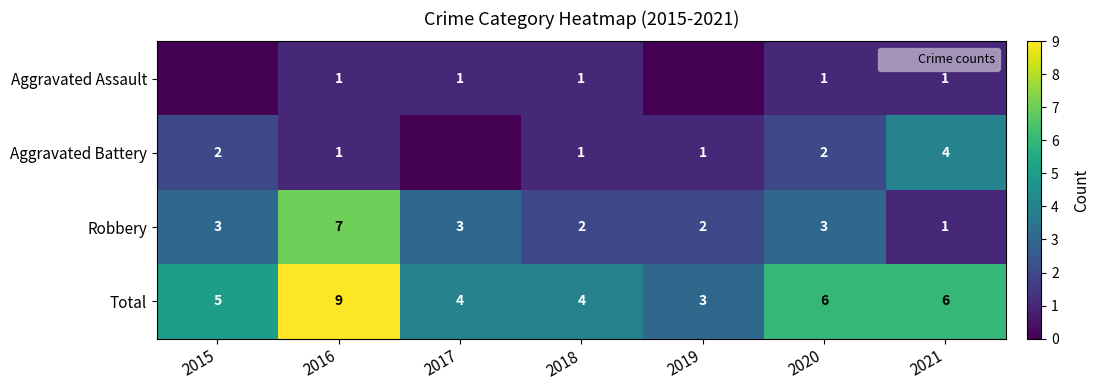

Rank the series by their maximum value, from highest to lowest.

Total, Robbery, Aggravated Battery, Aggravated Assault